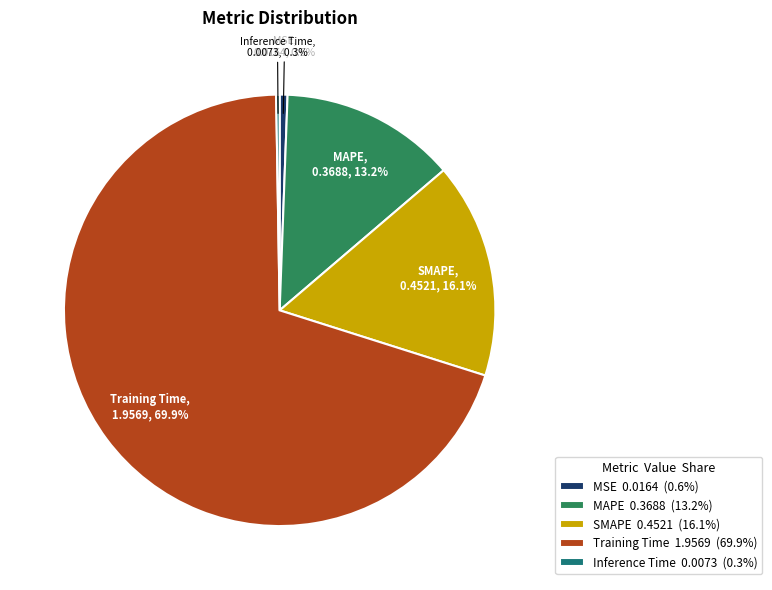

Combined, what portion of the pie is Training Time and MSE?

70.4%